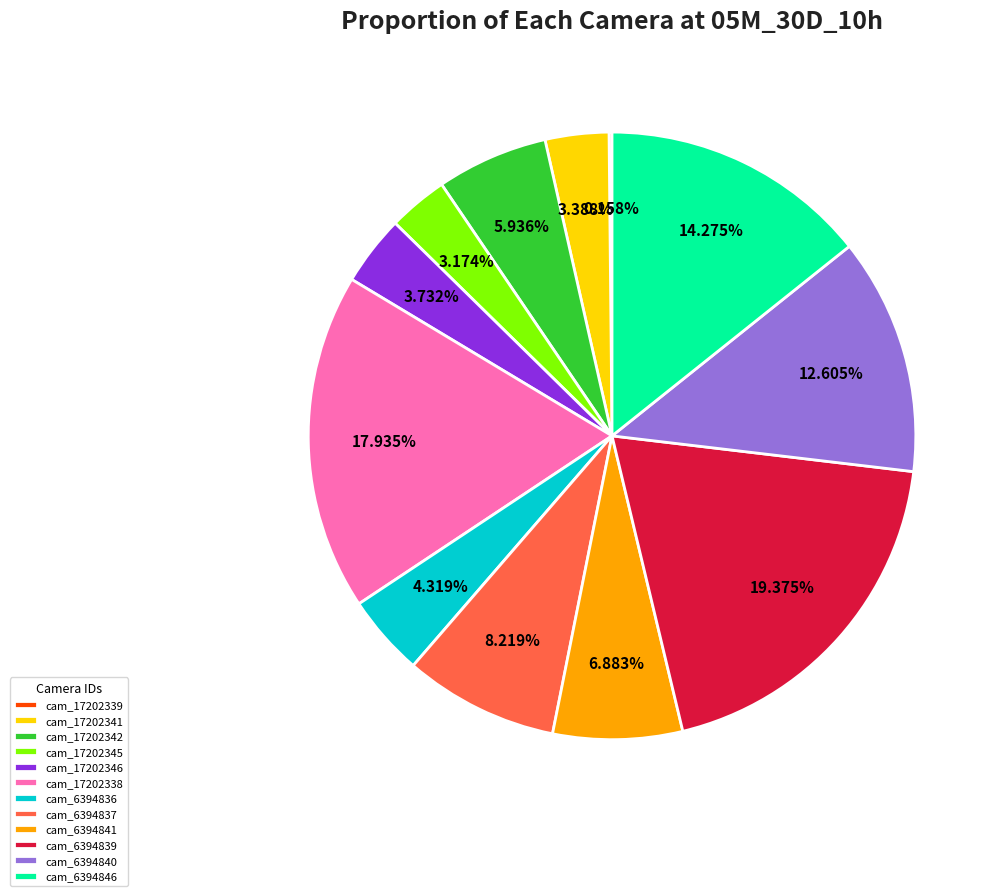

Which has a higher value, cam_6394837 or cam_6394839?

cam_6394839